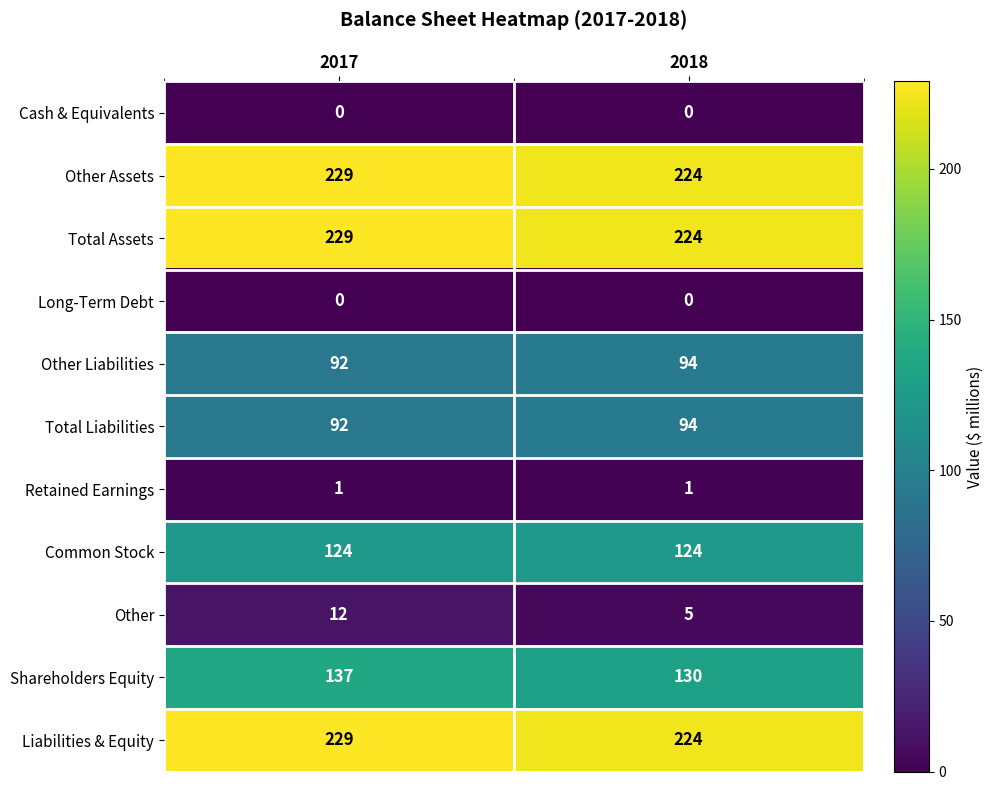

Reading left to right, what are all the values shown in this chart?

Cash & Equivalents: 0	0
Other Assets: 229	224
Total Assets: 229	224
Long-Term Debt: 0	0
Other Liabilities: 92	94
Total Liabilities: 92	94
Retained Earnings: 1	1
Common Stock: 124	124
Other: 12	5
Shareholders Equity: 137	130
Liabilities & Equity: 229	224